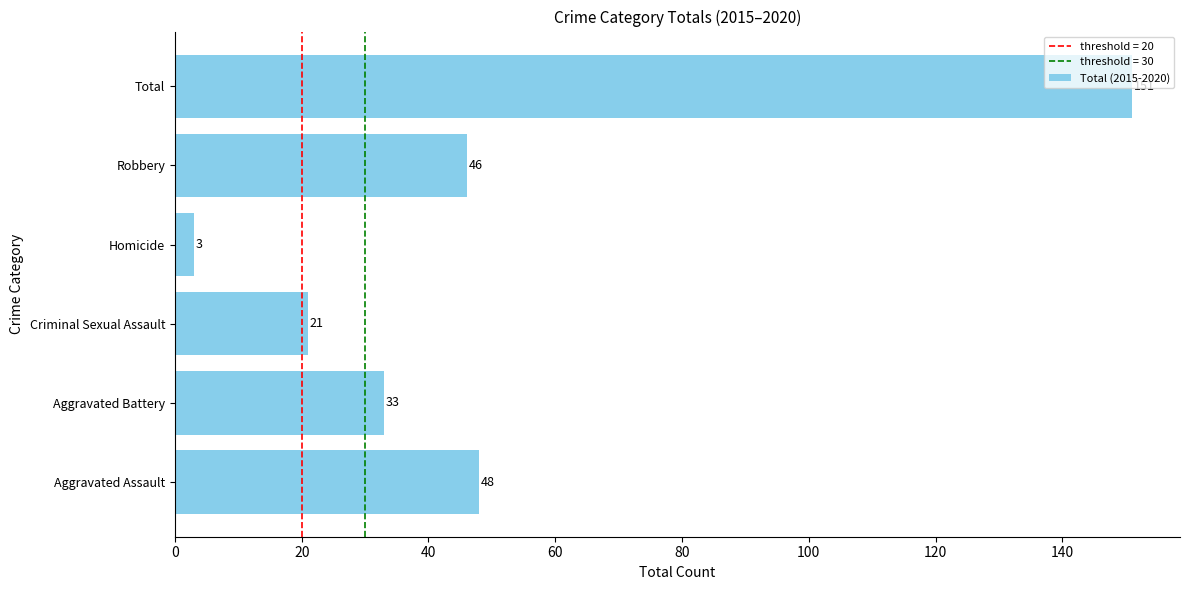

At which label is the value closest to 77?

Aggravated Assault